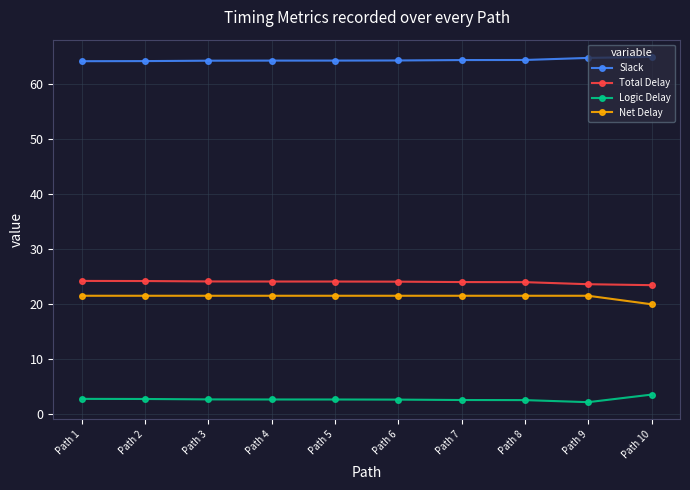

At how many categories does at least one series exceed 44?

10